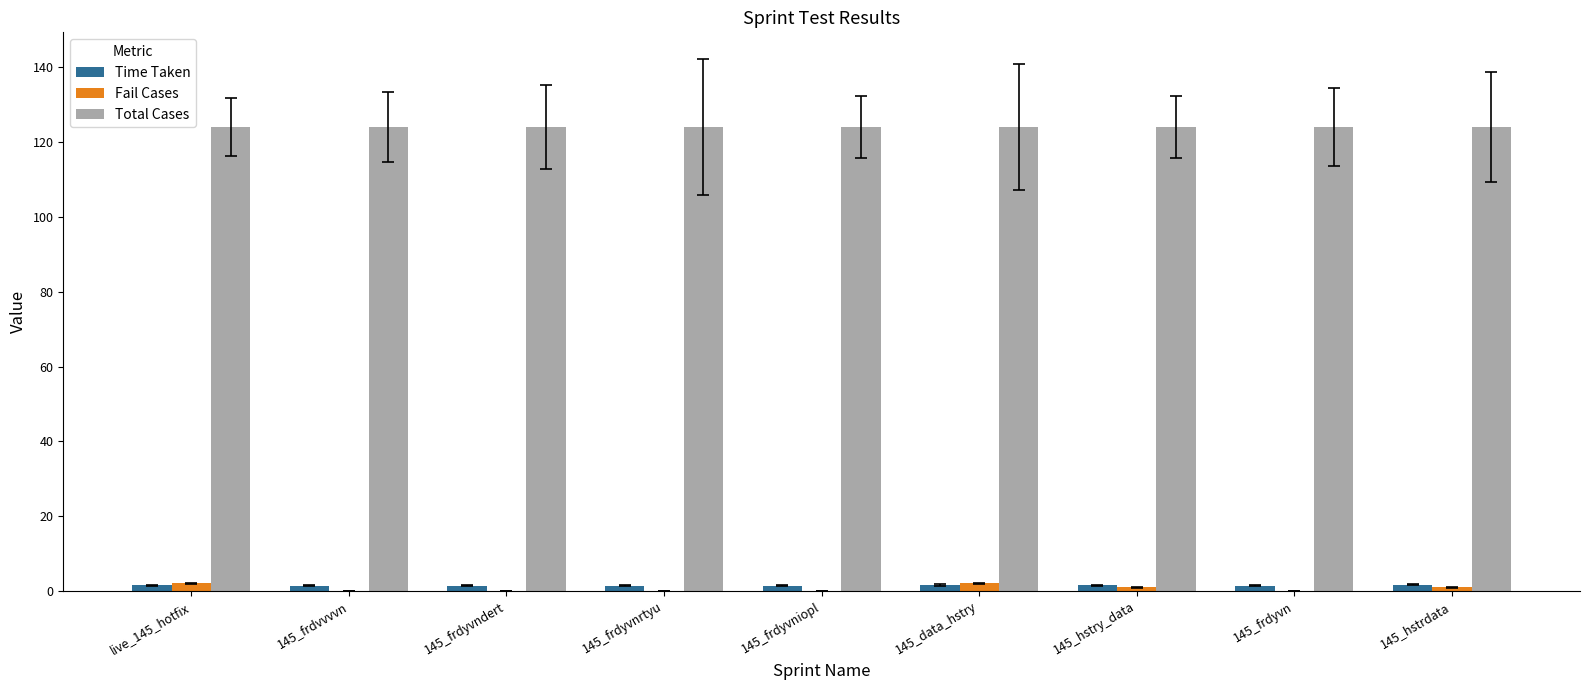

Is the value of Time Taken at 145_frdyvndert greater than the value of Total Cases at 145_frdyvn?

No